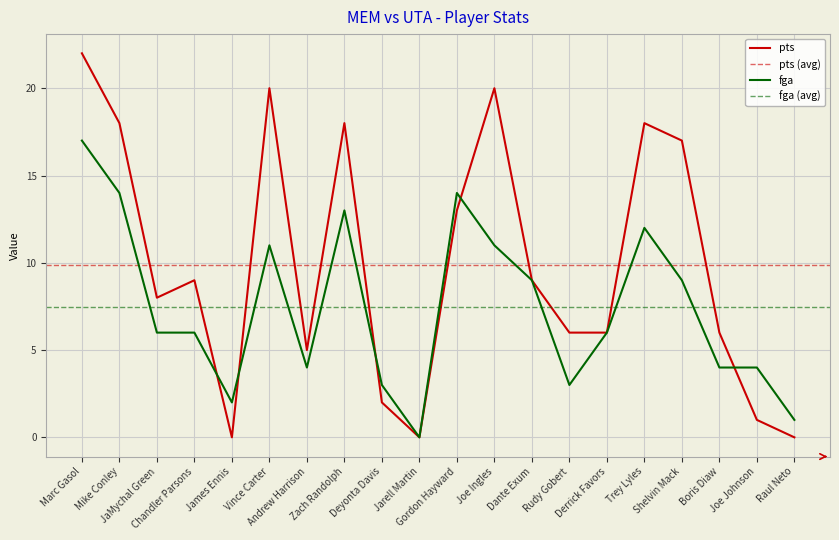

Reading right to left, list all the values displayed in this chart.

pts: Raul Neto=0	Joe Johnson=1	Boris Diaw=6	Shelvin Mack=17	Trey Lyles=18	Derrick Favors=6	Rudy Gobert=6	Dante Exum=9	Joe Ingles=20	Gordon Hayward=13	Jarell Martin=0	Deyonta Davis=2	Zach Randolph=18	Andrew Harrison=5	Vince Carter=20	James Ennis=0	Chandler Parsons=9	JaMychal Green=8	Mike Conley=18	Marc Gasol=22
fga: Raul Neto=1	Joe Johnson=4	Boris Diaw=4	Shelvin Mack=9	Trey Lyles=12	Derrick Favors=6	Rudy Gobert=3	Dante Exum=9	Joe Ingles=11	Gordon Hayward=14	Jarell Martin=0	Deyonta Davis=3	Zach Randolph=13	Andrew Harrison=4	Vince Carter=11	James Ennis=2	Chandler Parsons=6	JaMychal Green=6	Mike Conley=14	Marc Gasol=17